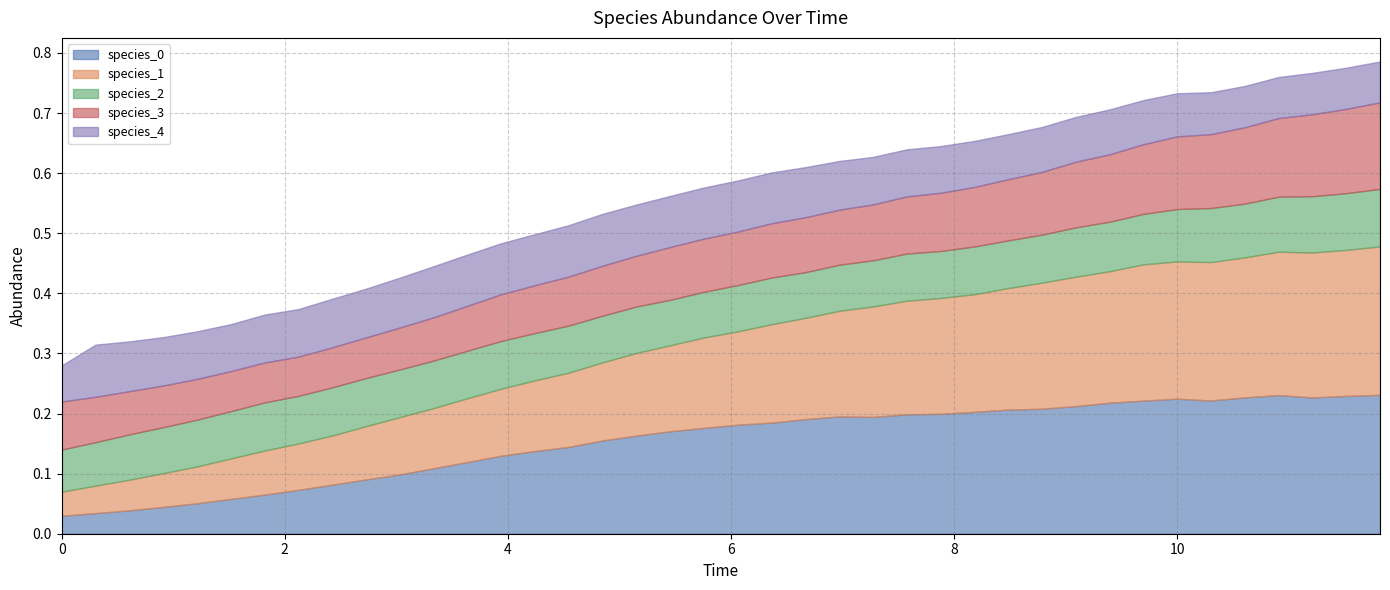

True or false: species_1 and species_4 intersect in this chart.

True